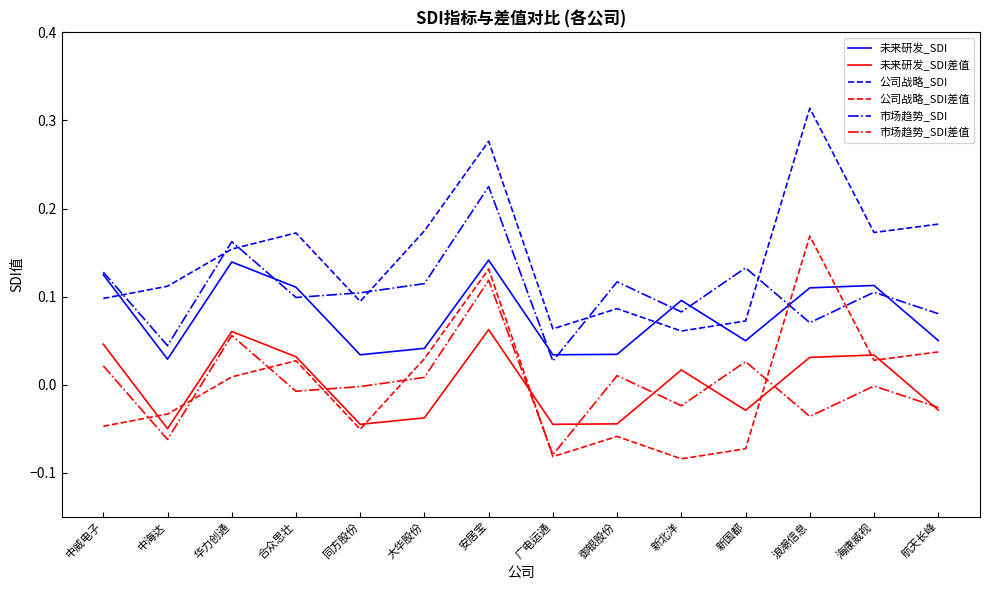

At which category is the sum across all series the highest?

安居宝